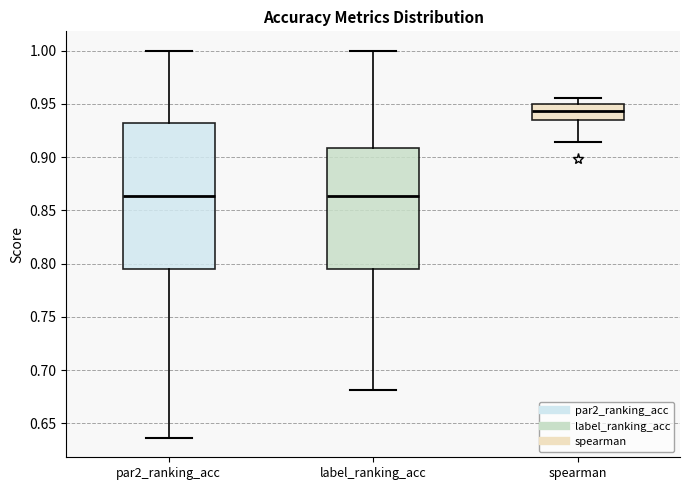

Comparing the boxes themselves (not the whiskers), which one is the tallest?

par2_ranking_acc